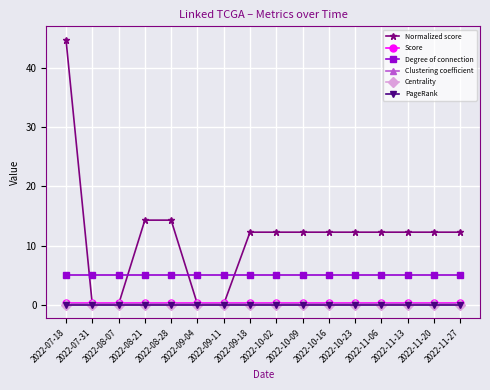

Which category has the highest value across all series?

2022-07-18